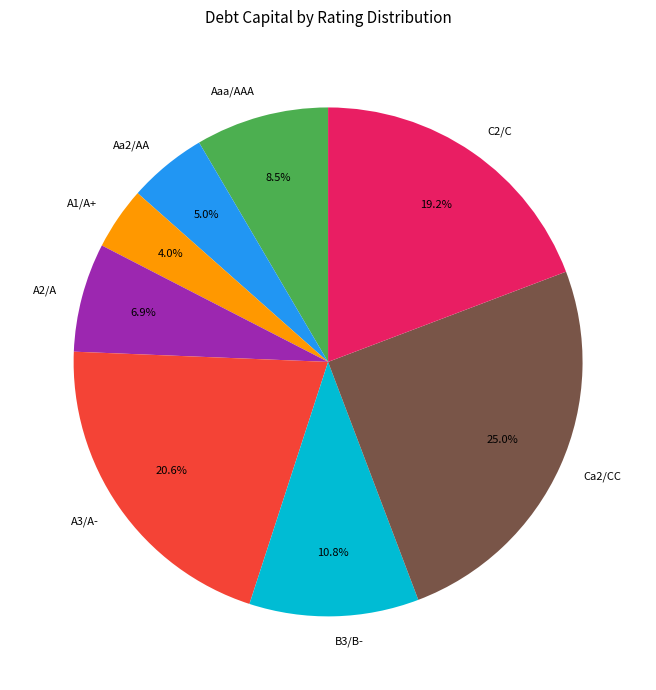

To the nearest percent, what is the difference between the largest and smallest slice percentages?

21%